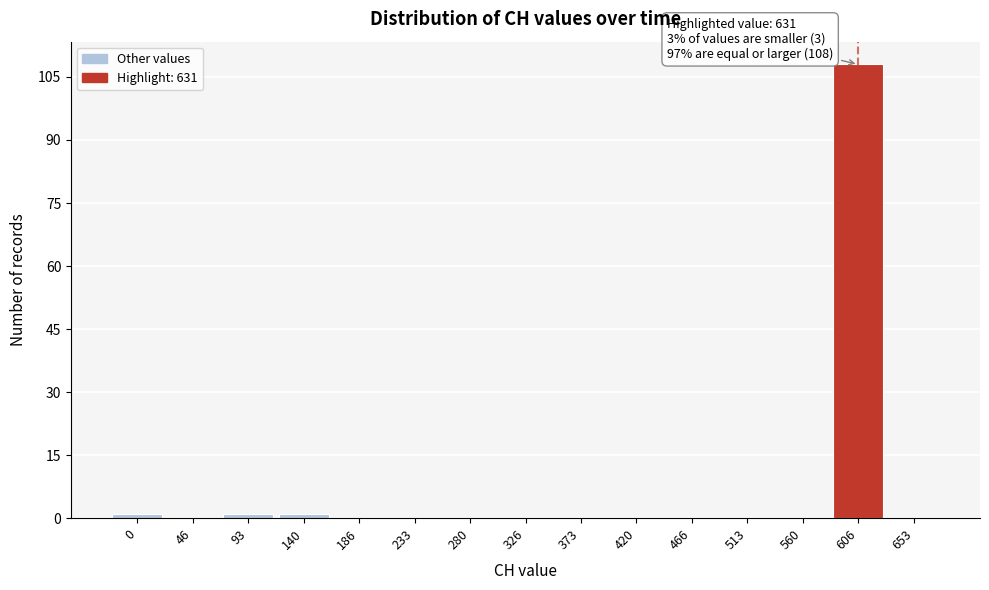

Reading left to right, extract all data points from this chart.

0=1	46=0	93=1	140=1	186=0	233=0	280=0	326=0	373=0	420=0	466=0	513=0	560=0	606=108	653=0